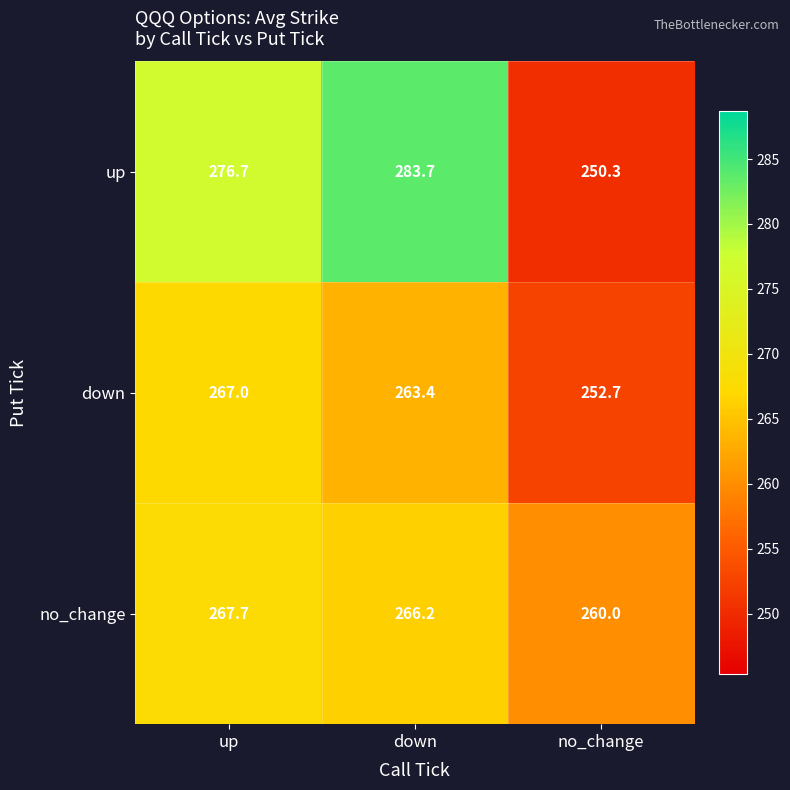

What is the total value across all series at no_change?

763.0